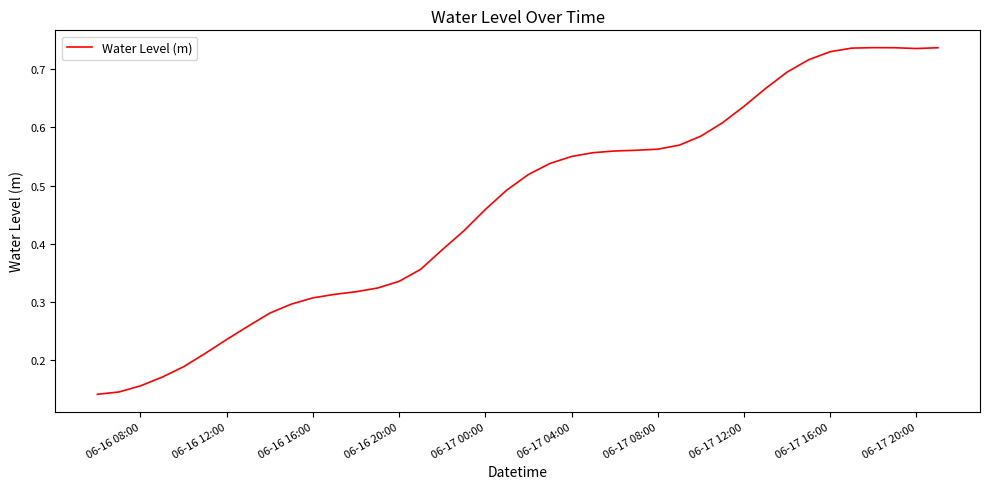

Is this an area chart (filled region under the line)?

No